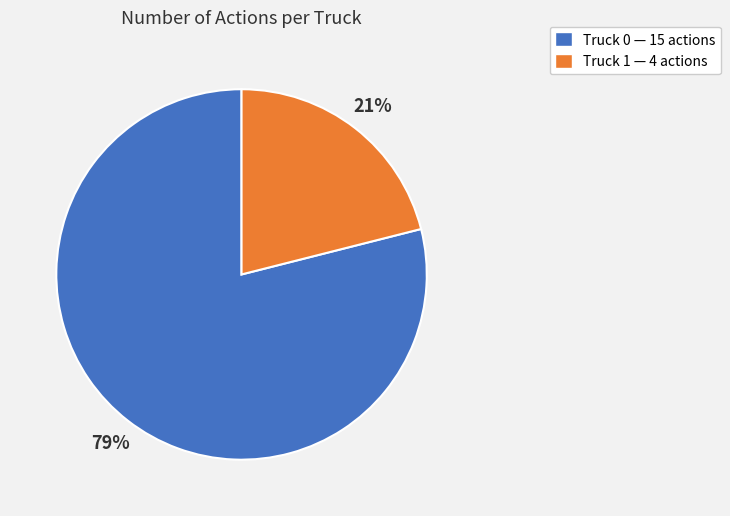

Approximately how many times larger is the value at Truck 1 compared to Truck 0?

0.3